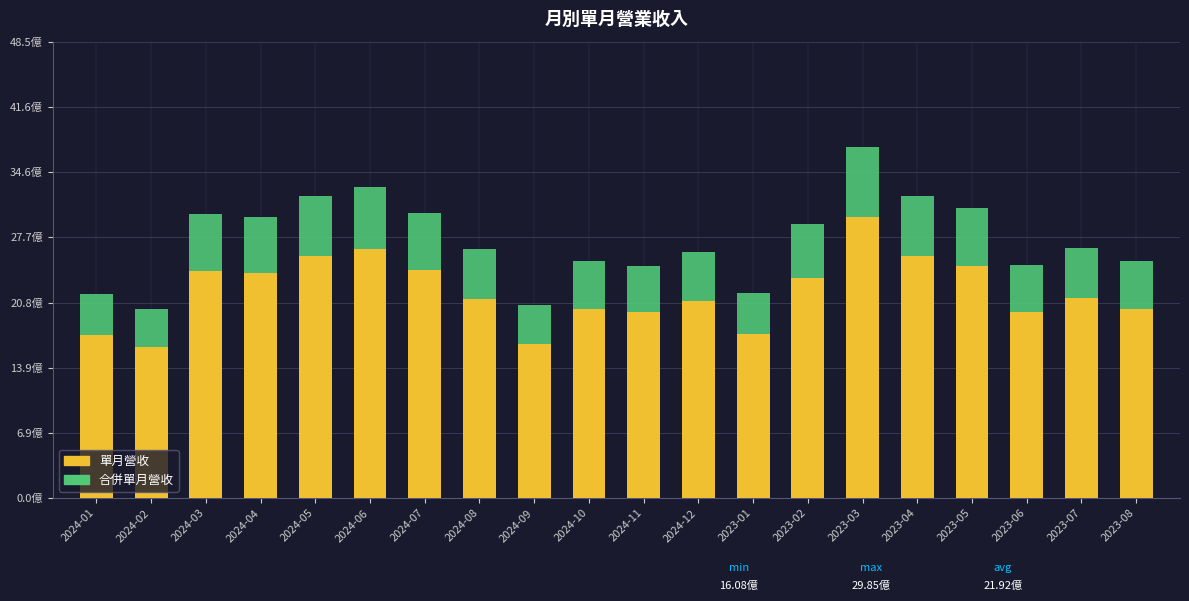

What are all the series names shown in the legend?

單月營收, 合併單月營收